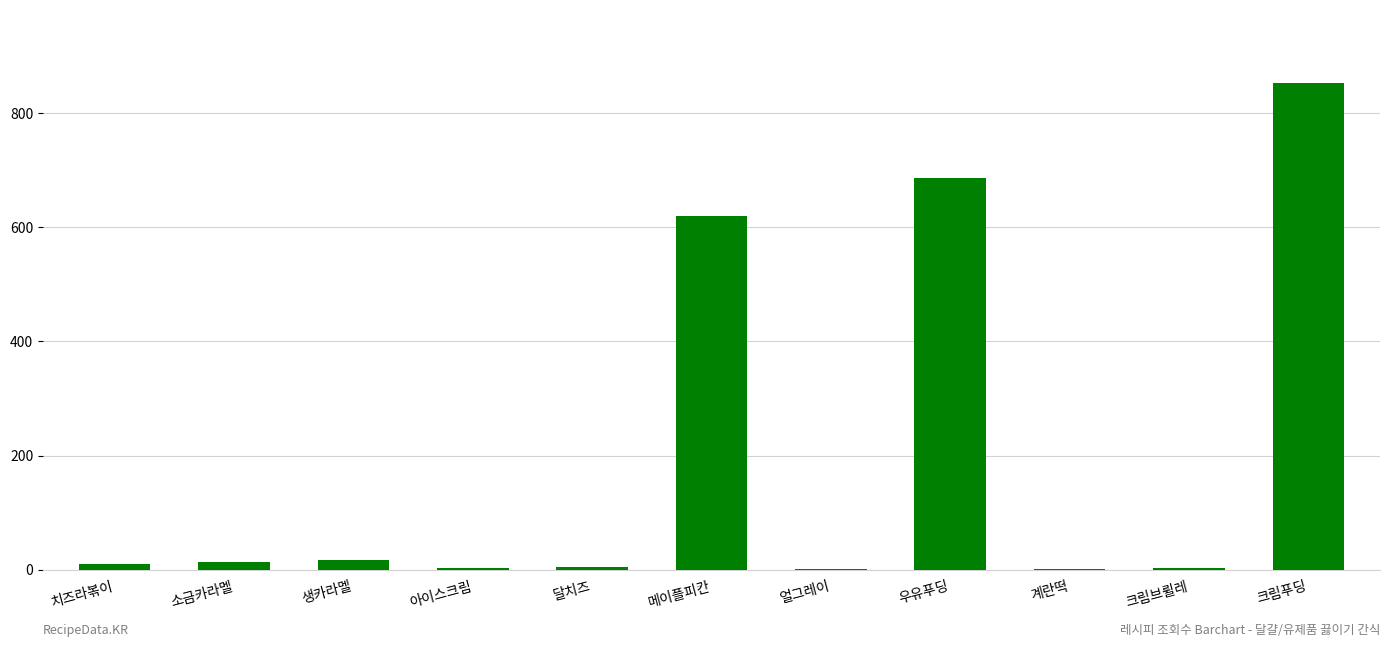

Which has a higher value, 우유푸딩 or 생카라멜?

우유푸딩